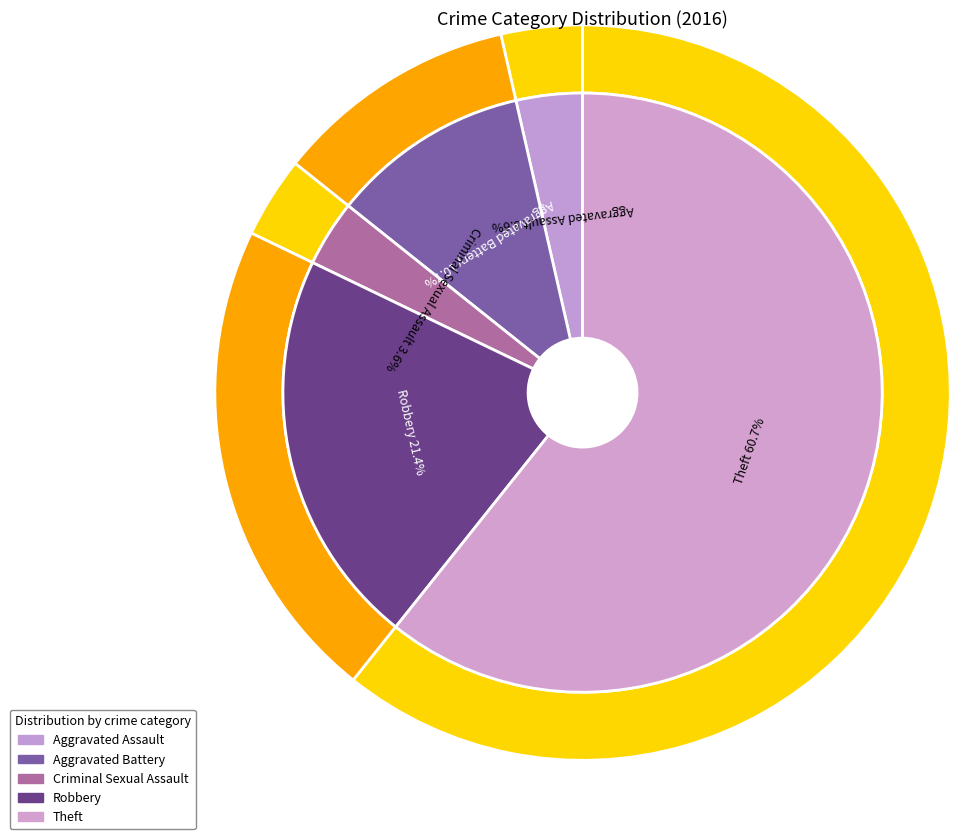

Is there a majority slice in this chart?

Yes